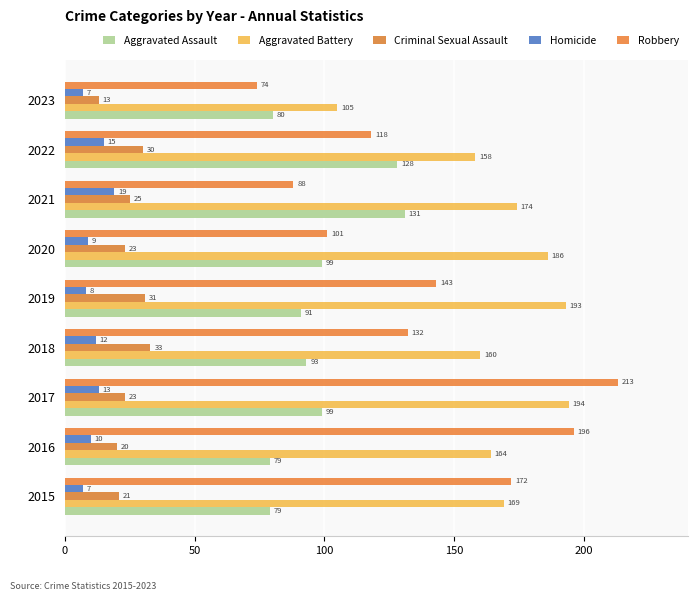

List the labels in order of Robbery value, smallest first.

2023, 2021, 2020, 2022, 2018, 2019, 2015, 2016, 2017